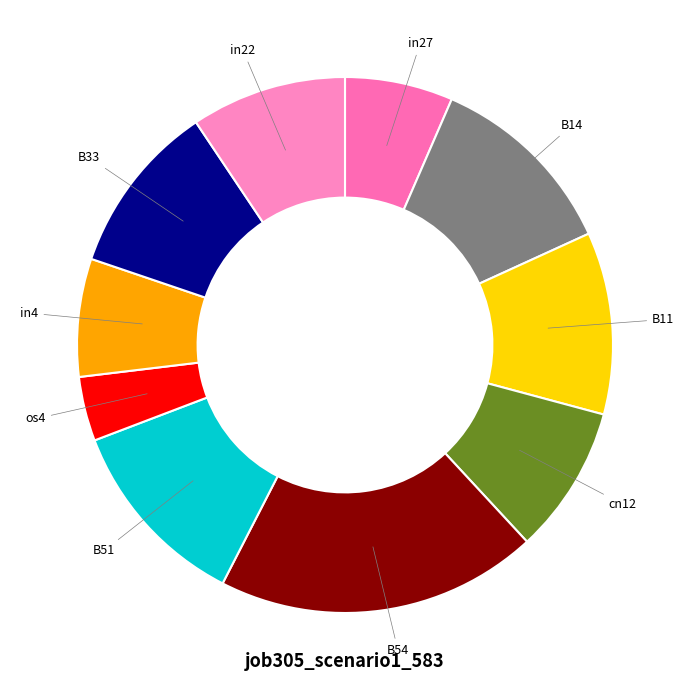

Which slice is the smallest?

os4